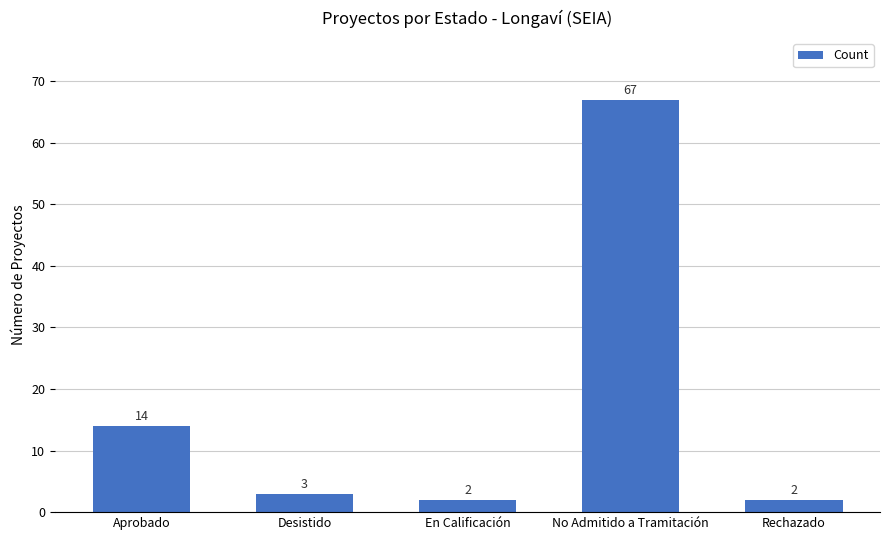

True or false: the data shows 67 at No Admitido a Tramitación.

True